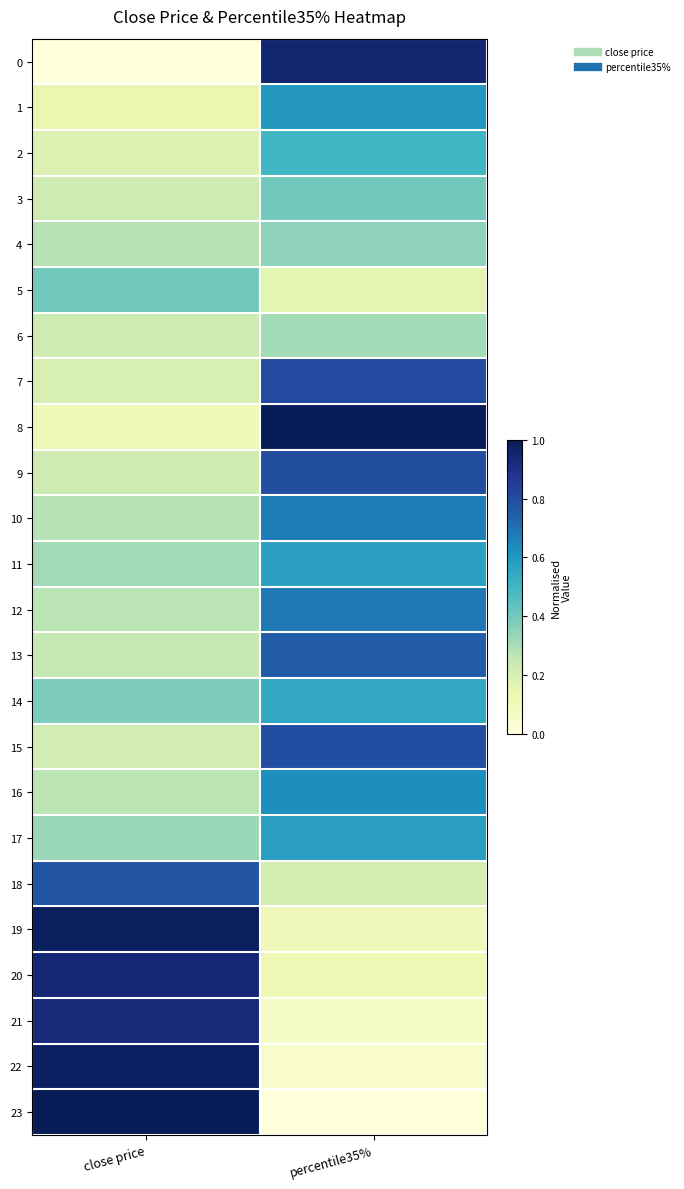

Reading left to right, extract all data points from this chart.

0: close price=0.0	percentile35%=0.9
1: close price=0.1	percentile35%=0.6
2: close price=0.2	percentile35%=0.5
3: close price=0.2	percentile35%=0.4
4: close price=0.3	percentile35%=0.4
5: close price=0.4	percentile35%=0.2
6: close price=0.2	percentile35%=0.3
7: close price=0.2	percentile35%=0.8
8: close price=0.1	percentile35%=1.0
9: close price=0.2	percentile35%=0.8
10: close price=0.3	percentile35%=0.7
11: close price=0.3	percentile35%=0.6
12: close price=0.3	percentile35%=0.7
13: close price=0.3	percentile35%=0.8
14: close price=0.4	percentile35%=0.5
15: close price=0.2	percentile35%=0.8
16: close price=0.3	percentile35%=0.6
17: close price=0.3	percentile35%=0.6
18: close price=0.8	percentile35%=0.2
19: close price=1.0	percentile35%=0.1
20: close price=0.9	percentile35%=0.1
21: close price=0.9	percentile35%=0.1
22: close price=1.0	percentile35%=0.0
23: close price=1.0	percentile35%=0.0